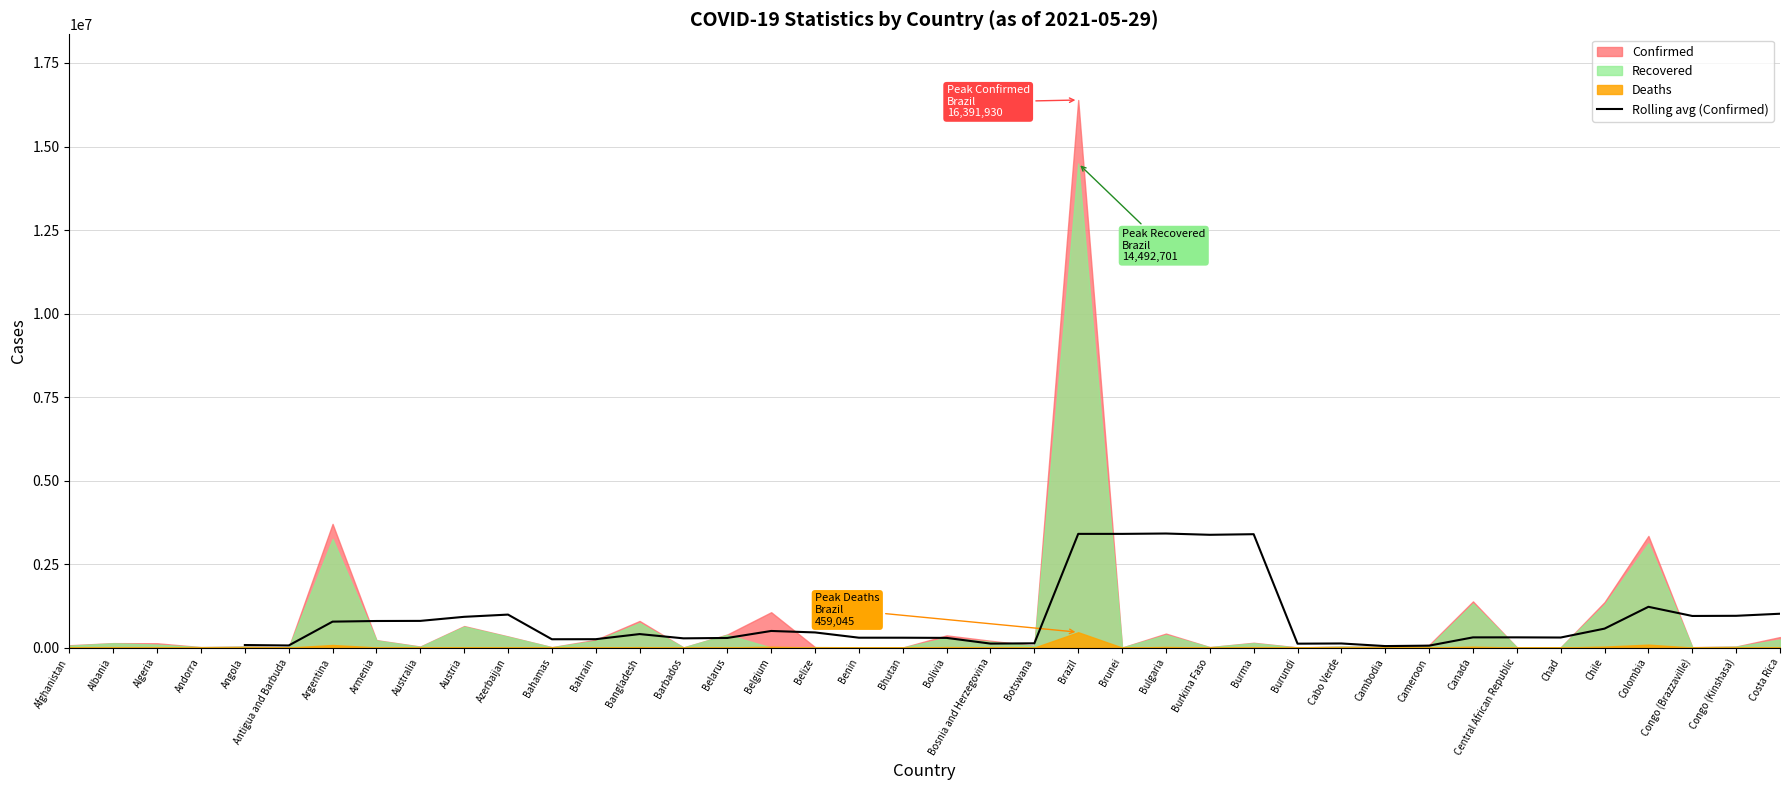

Read the Rolling avg (Confirmed) value at Costa Rica.

1012218.8